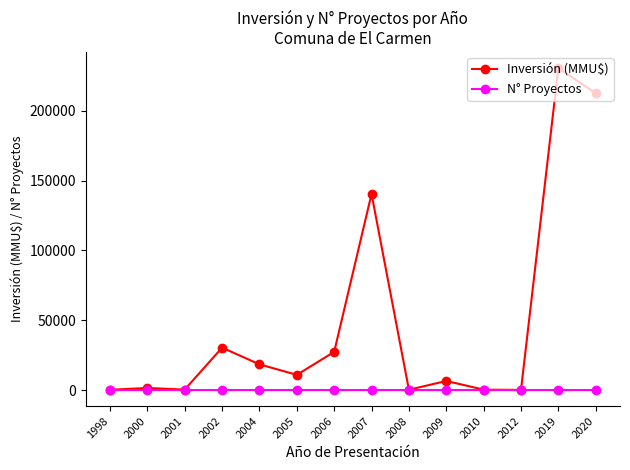

Which series has the largest total across all categories?

Inversión (MMU$)